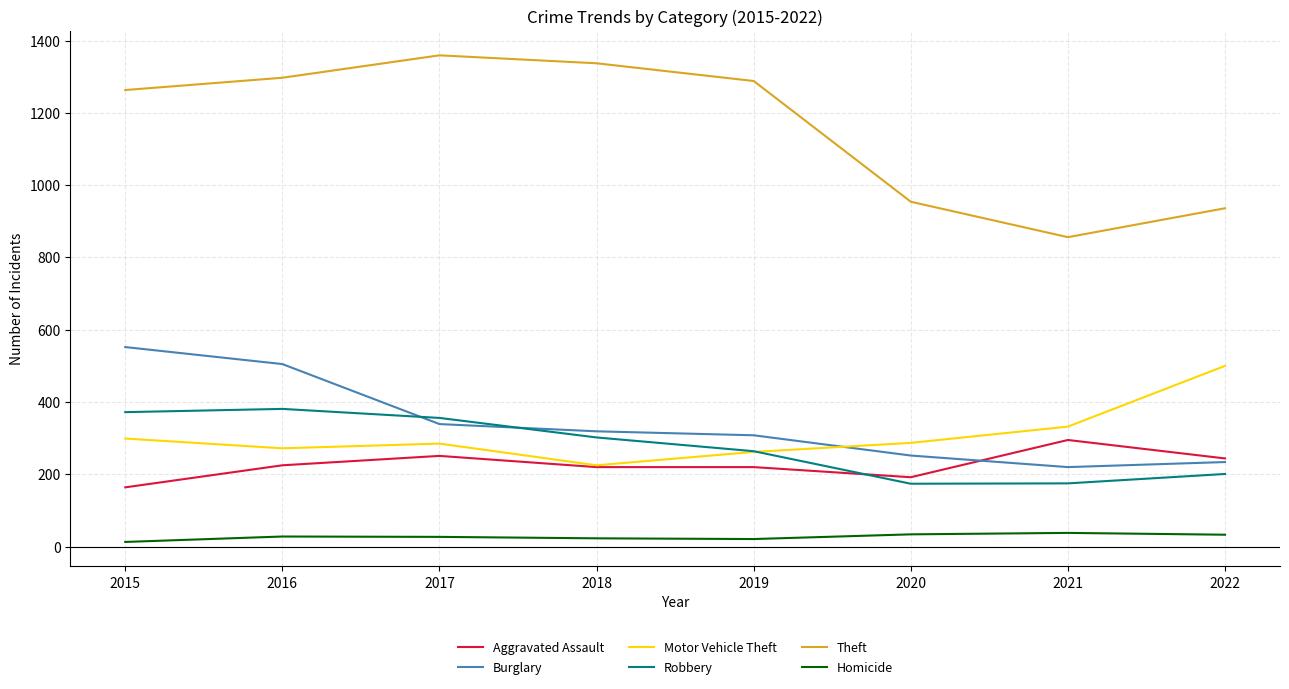

Count the number of categories in the chart.

8